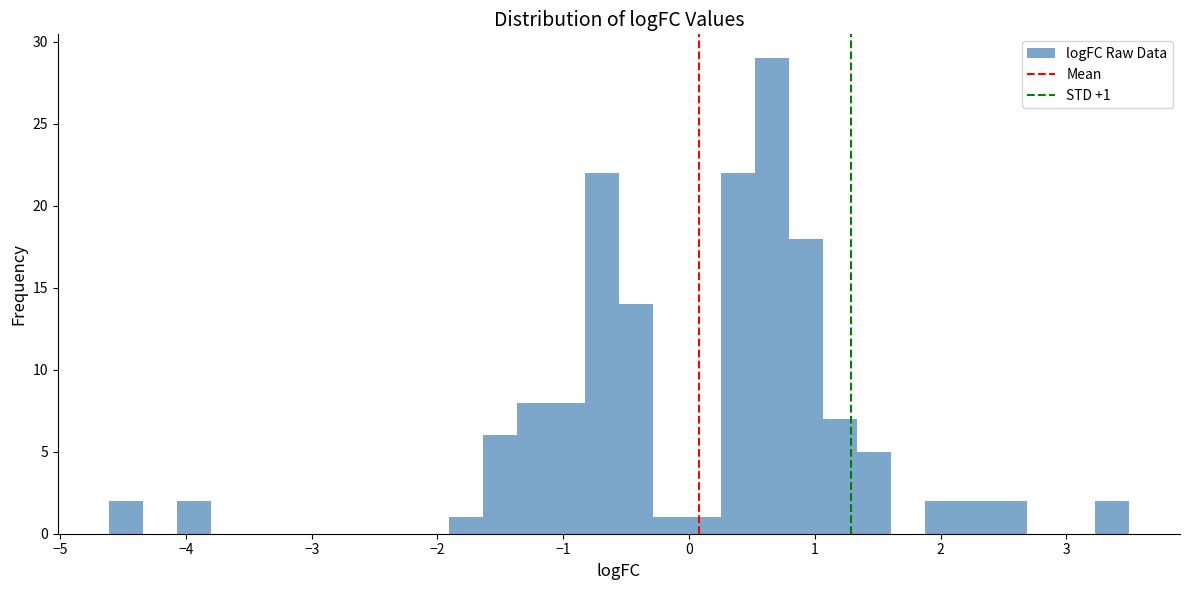

Around what value on the x-axis is the tallest bar? Give the approximate position of its centre, as read against the axis.

0.7